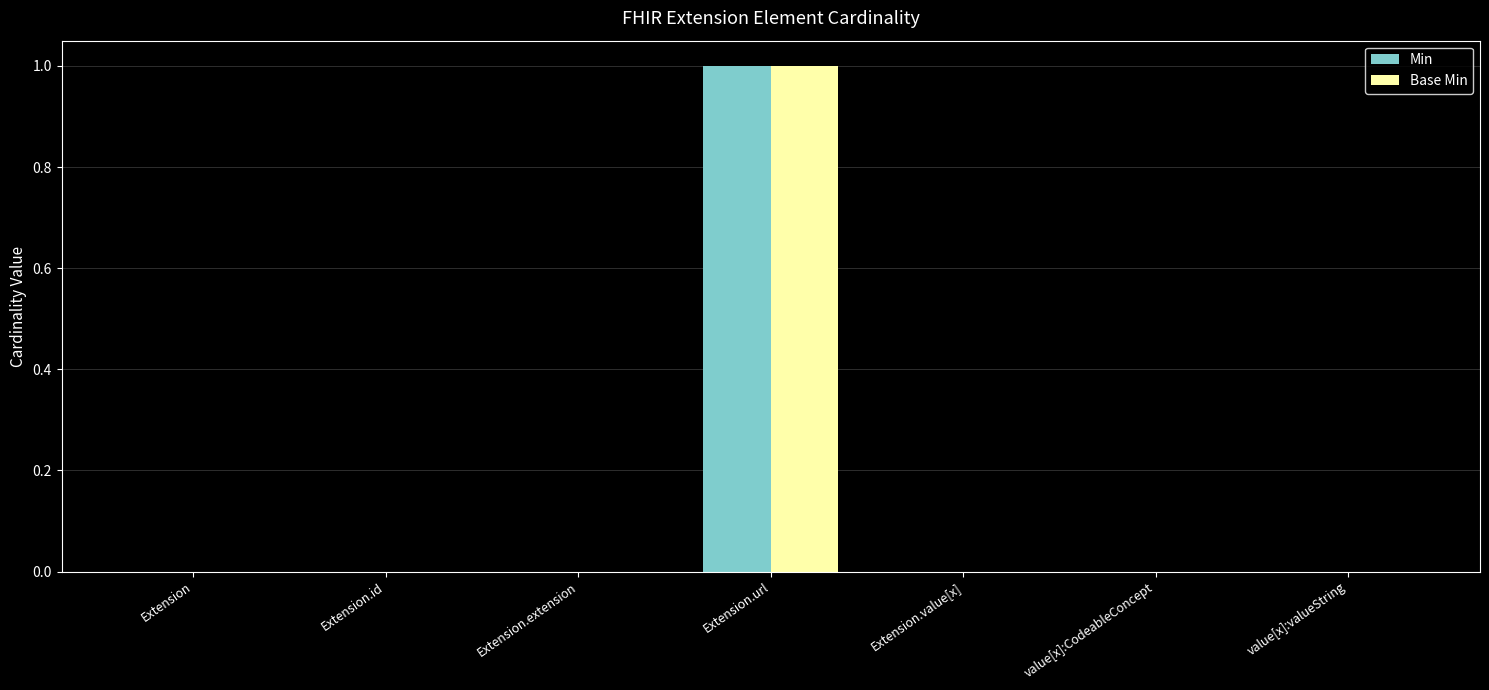

The value of Base Min at value[x]:valueString is -1. True or false?

False